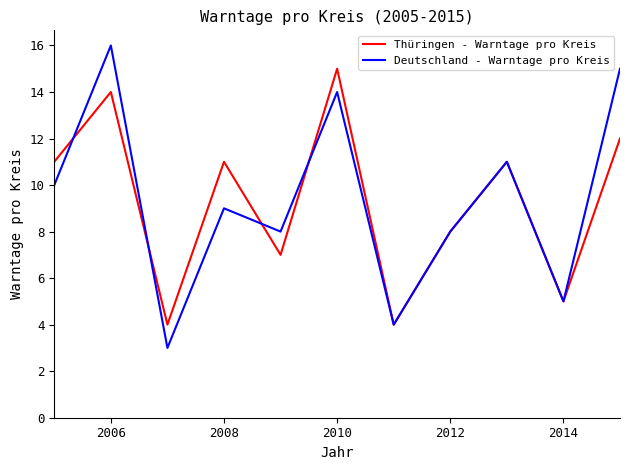

What is the minimum value shown in the chart?

3